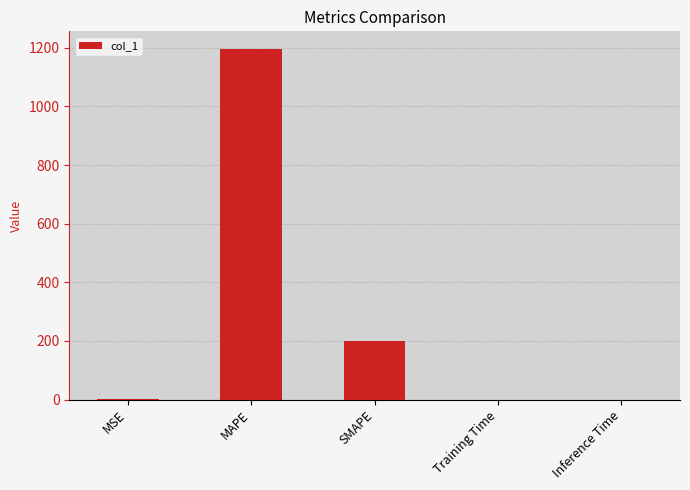

What is the maximum value shown in the chart?

1196.4